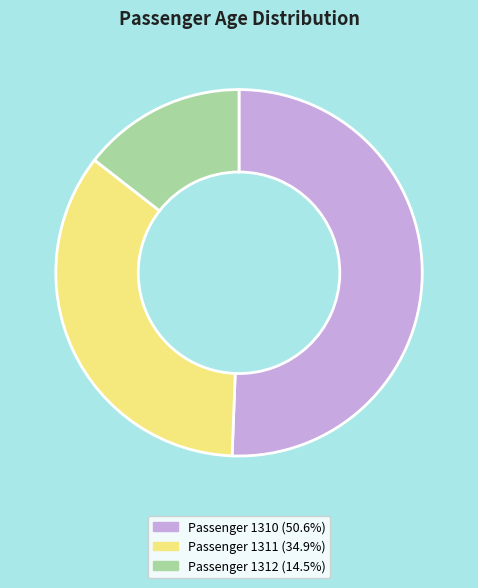

Approximately how many times larger is the value at Passenger 1311 (34.9%) compared to Passenger 1312 (14.5%)?

2.4